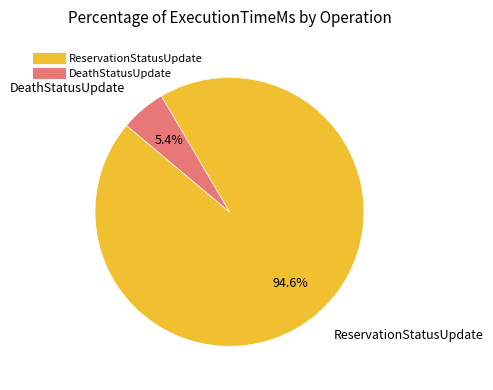

Is there any slice that represents more than half of the pie?

Yes